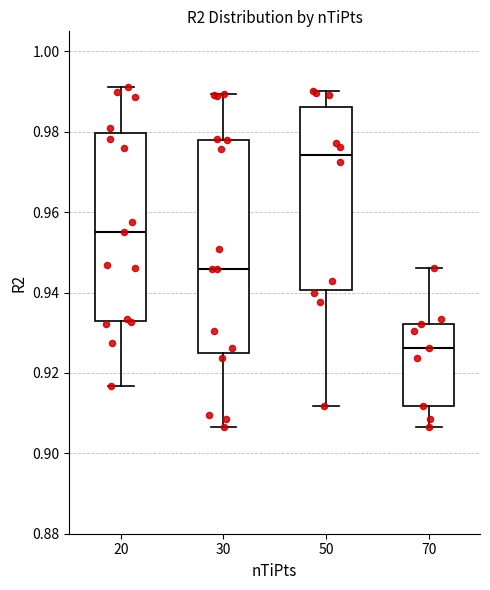

Where does the lower whisker of the box at x = 30 end on the y-axis? The values are not printed on the chart, so give them approximately, as read against the axis.

0.906